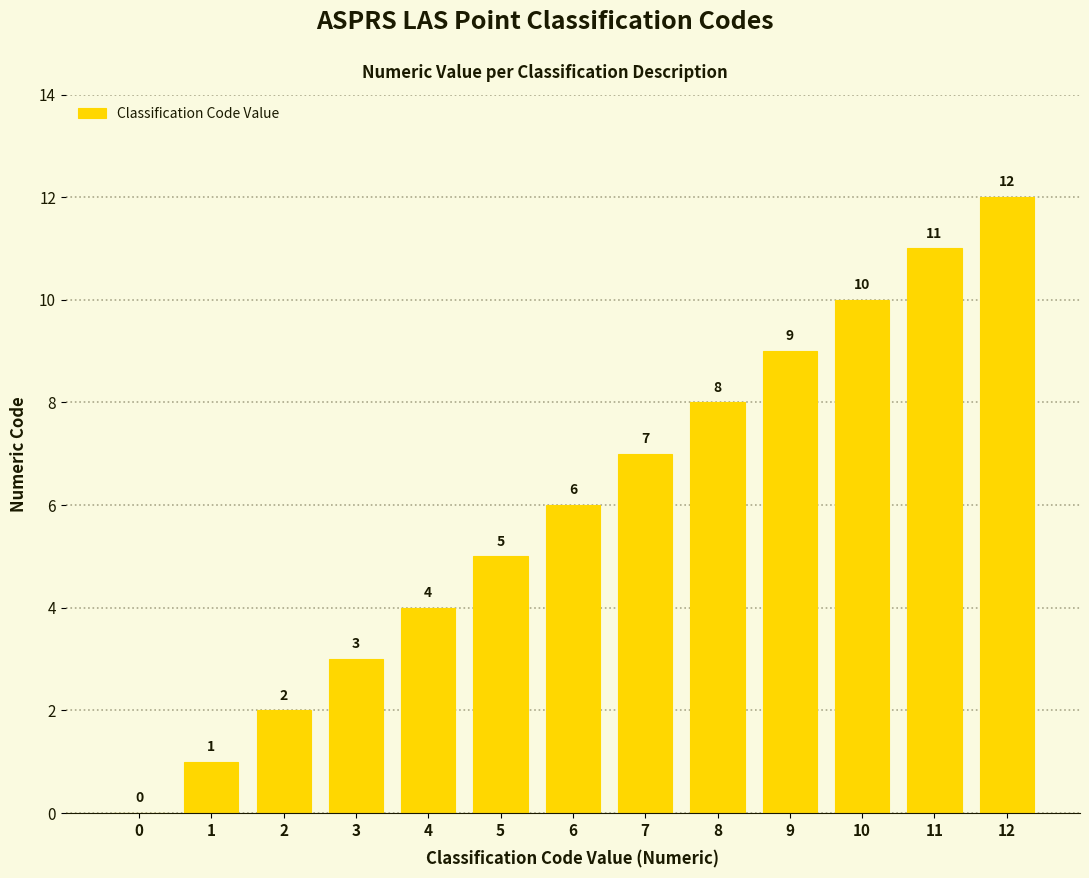

At which category does the chart reach its peak across all series?

12